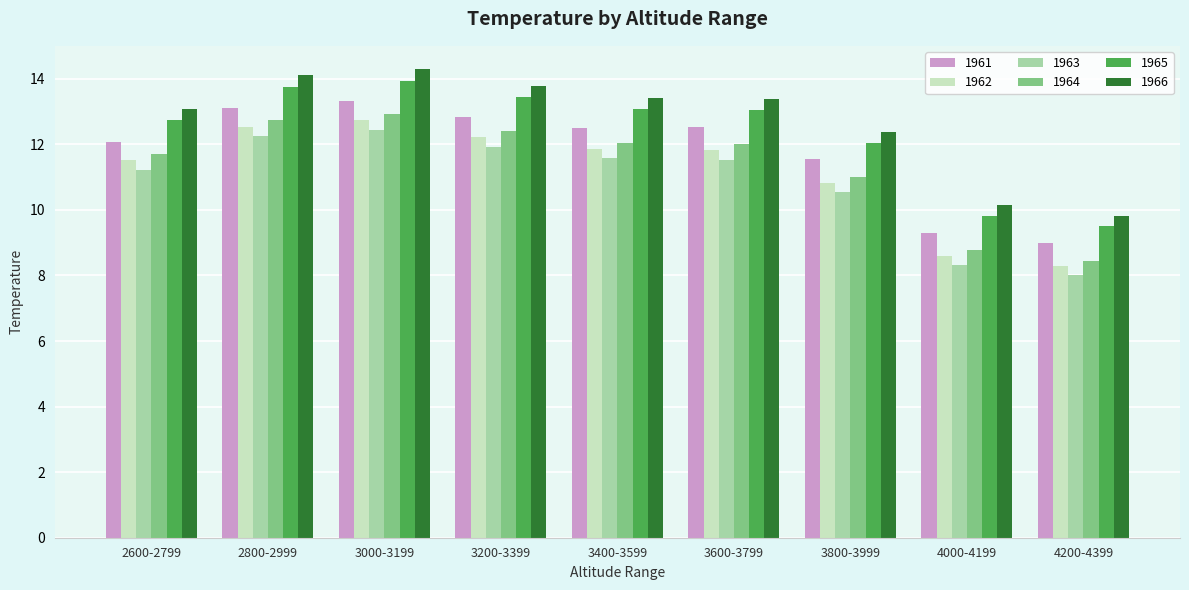

What is the difference between the maximum and second lowest values in the 1963 series?

4.1